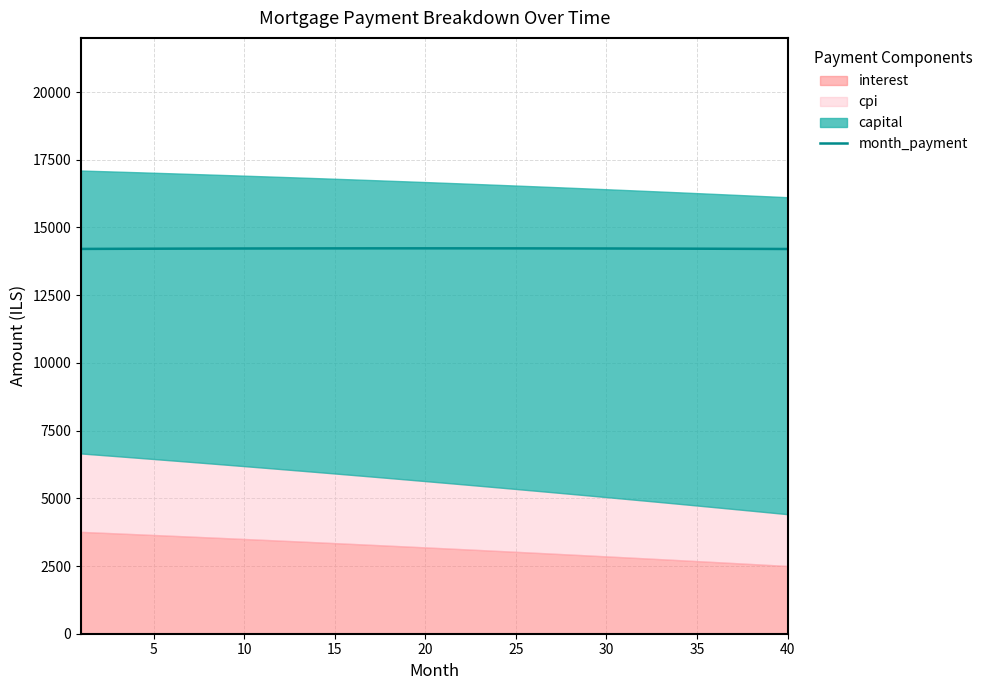

Count the number of values greater than 14223.

21